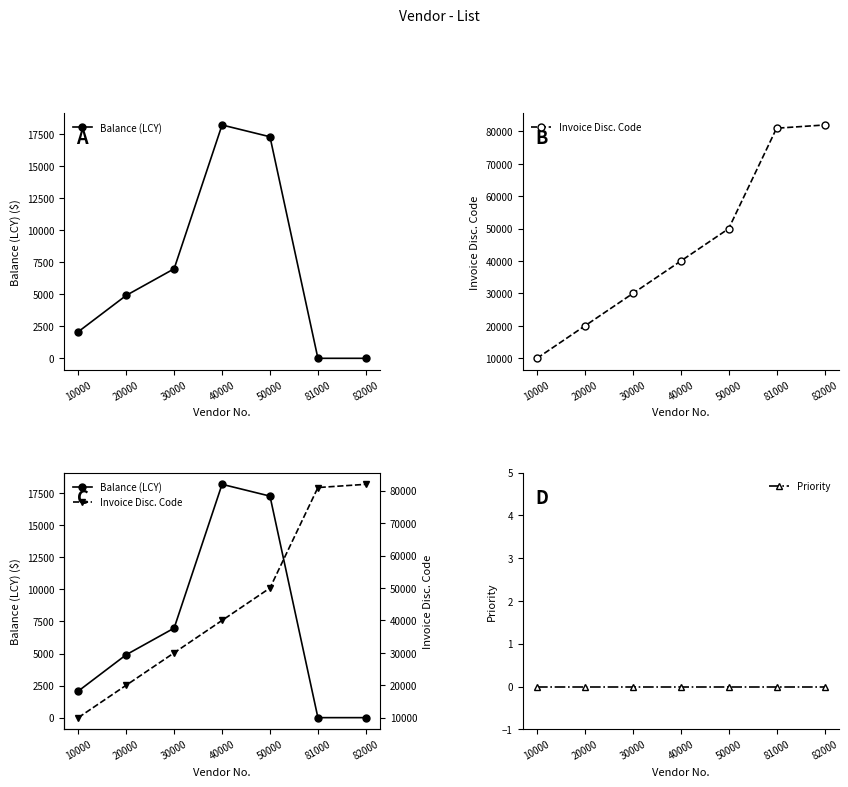

Is this an area chart (filled region under the line)?

No